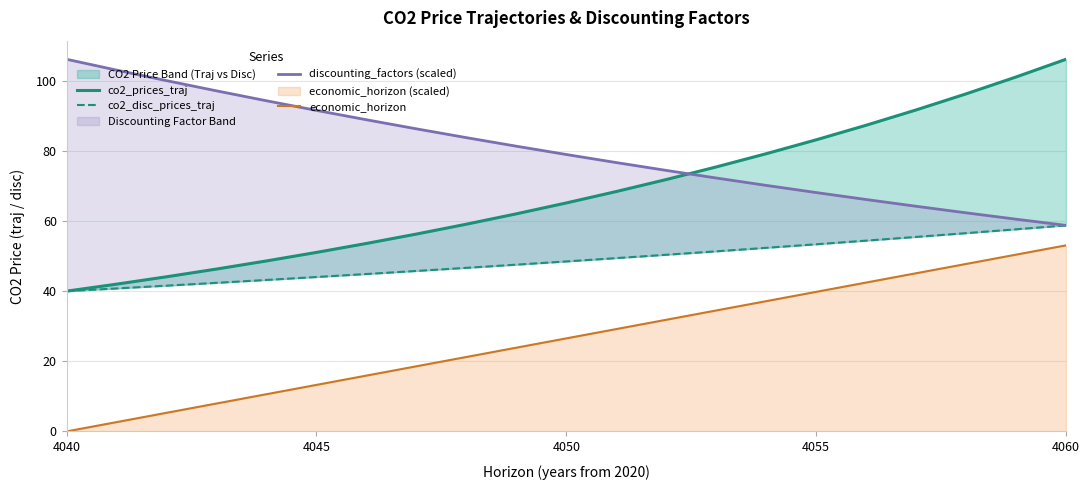

What is the difference between the maximum and minimum values in the discounting_factors (scaled) series?

47.4